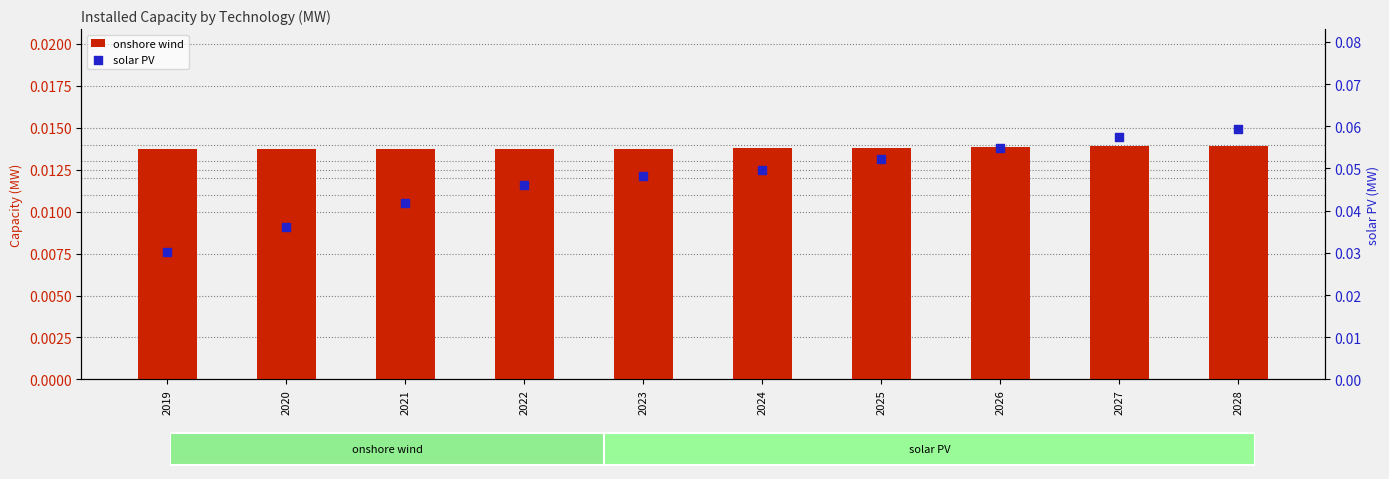

Which series contains the highest Y value?

solar PV